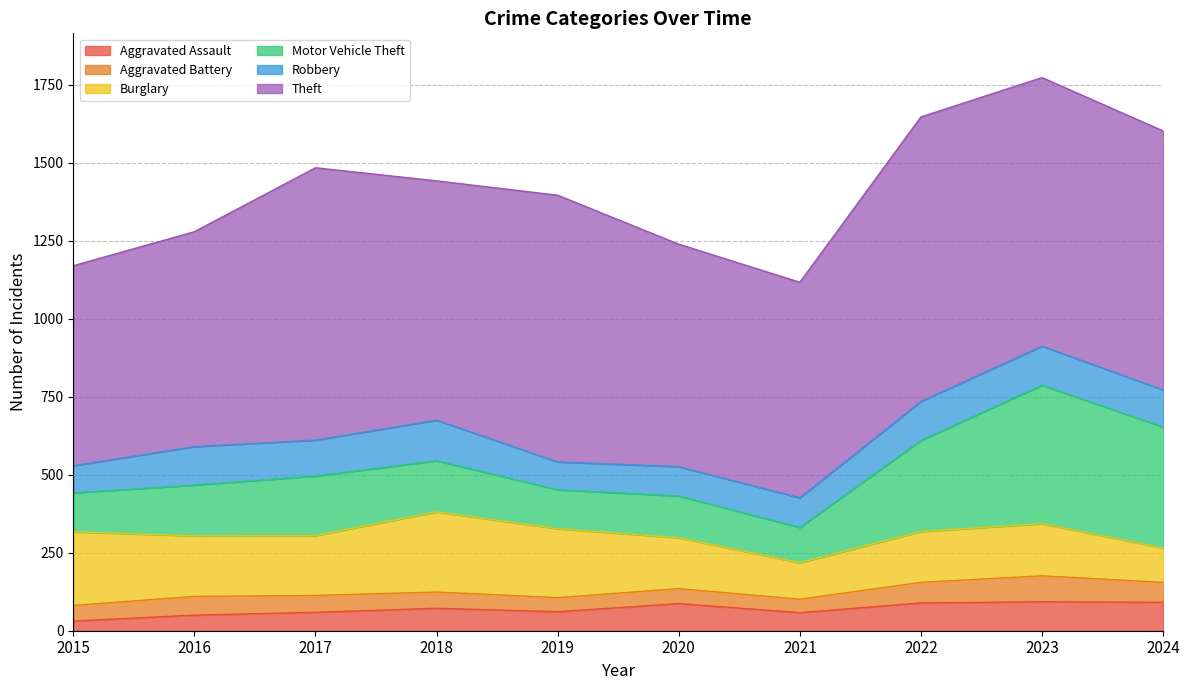

True or false: Robbery and Aggravated Battery intersect in this chart.

False